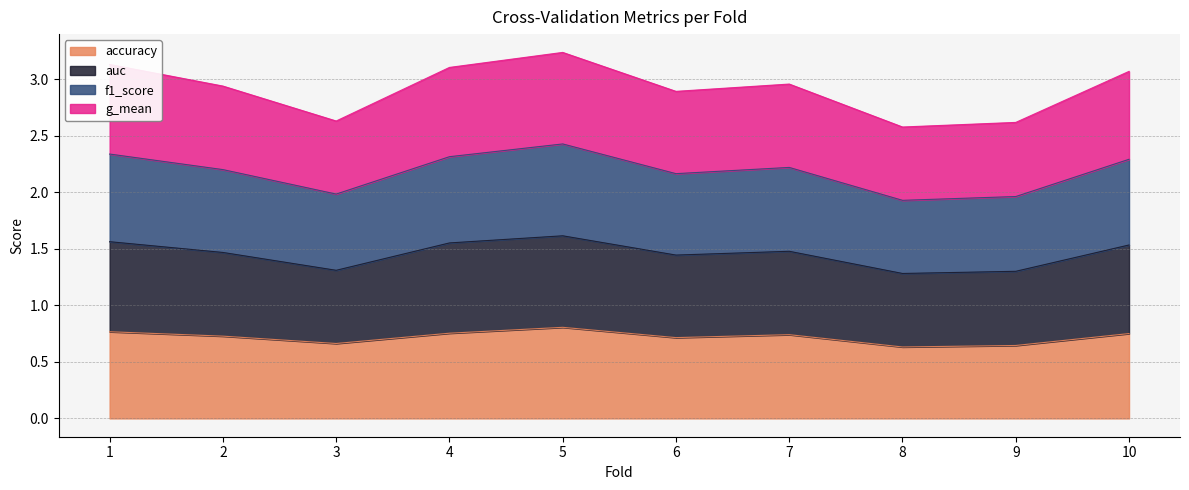

True or false: f1_score and g_mean cross at least once.

False